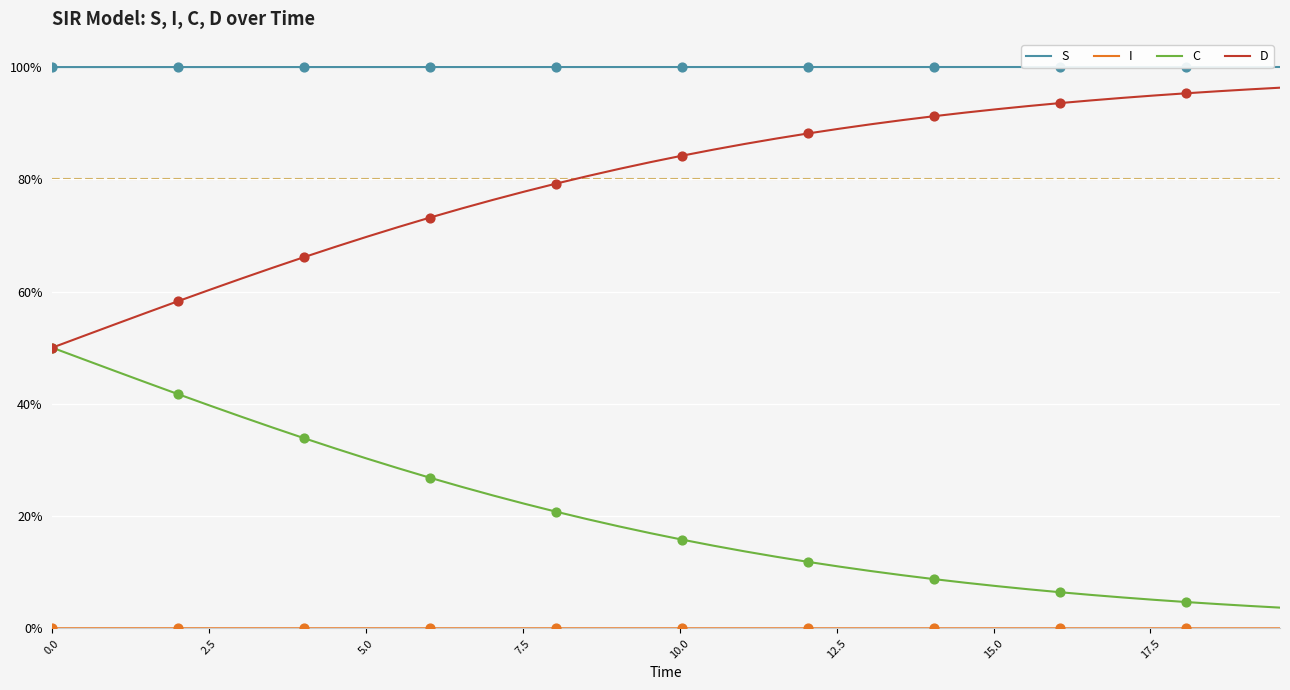

At which category is the sum across all series the highest?

5.0